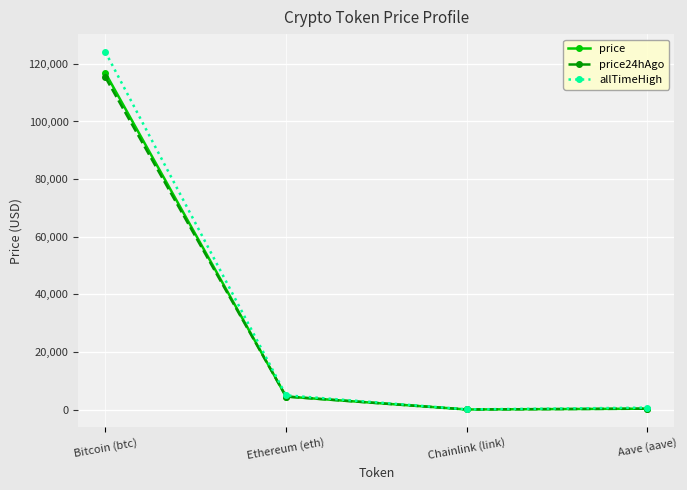

What is the difference between the maximum and minimum values in the price series?

116846.4